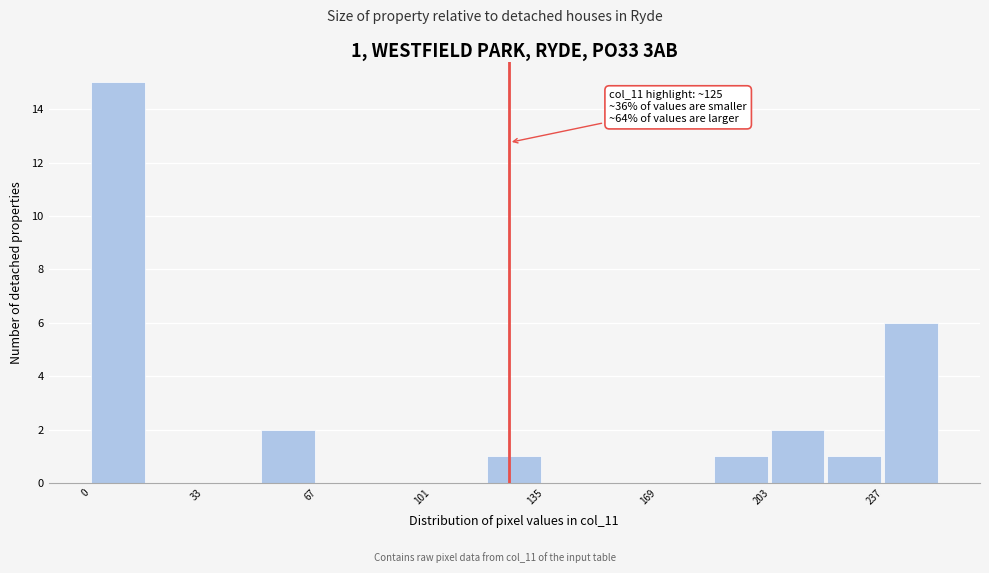

Read against the x-axis, roughly where is the centre of the tallest bar?

10